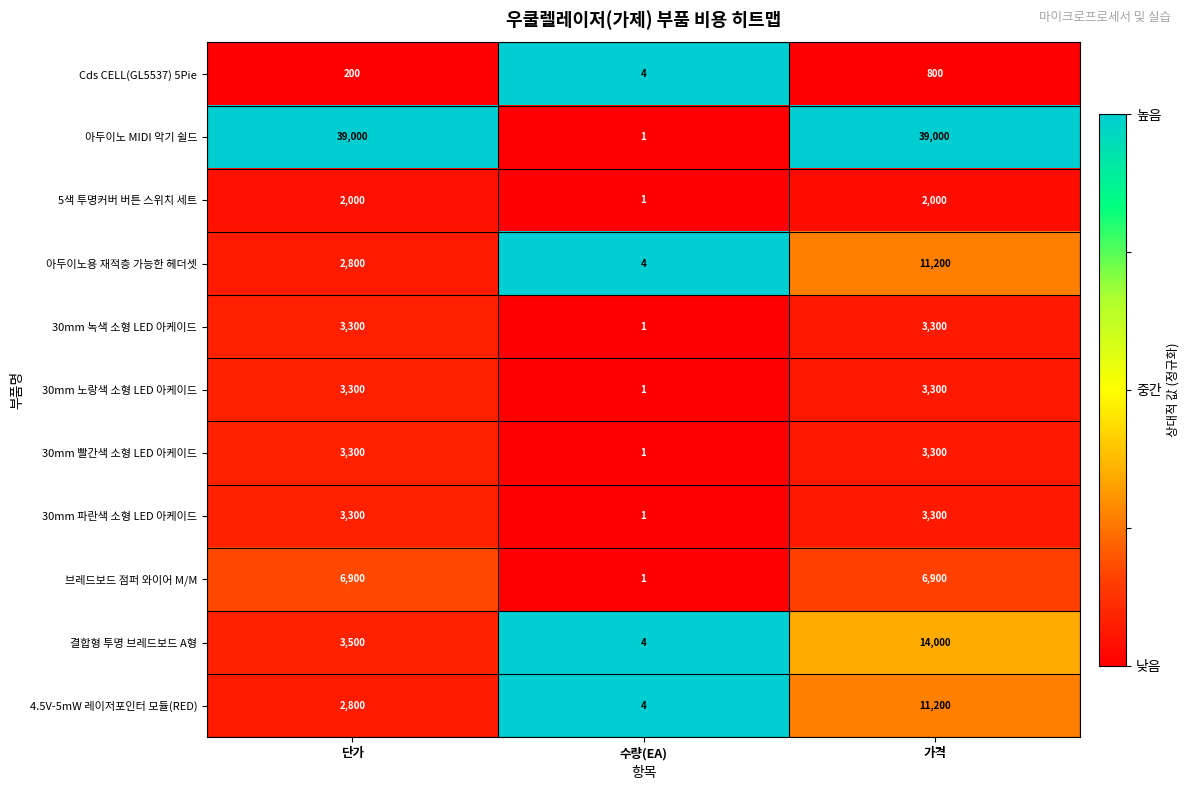

What is the spread (max minus min) of values at 단가?

38800